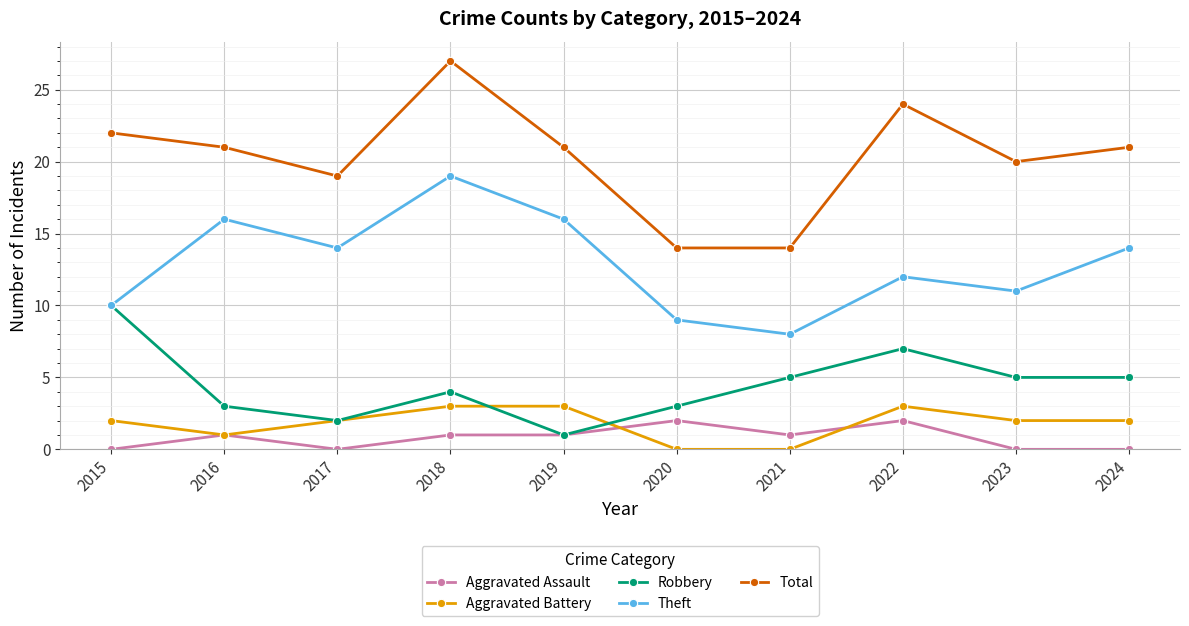

Is it true that Total equals 47 at 2018?

False